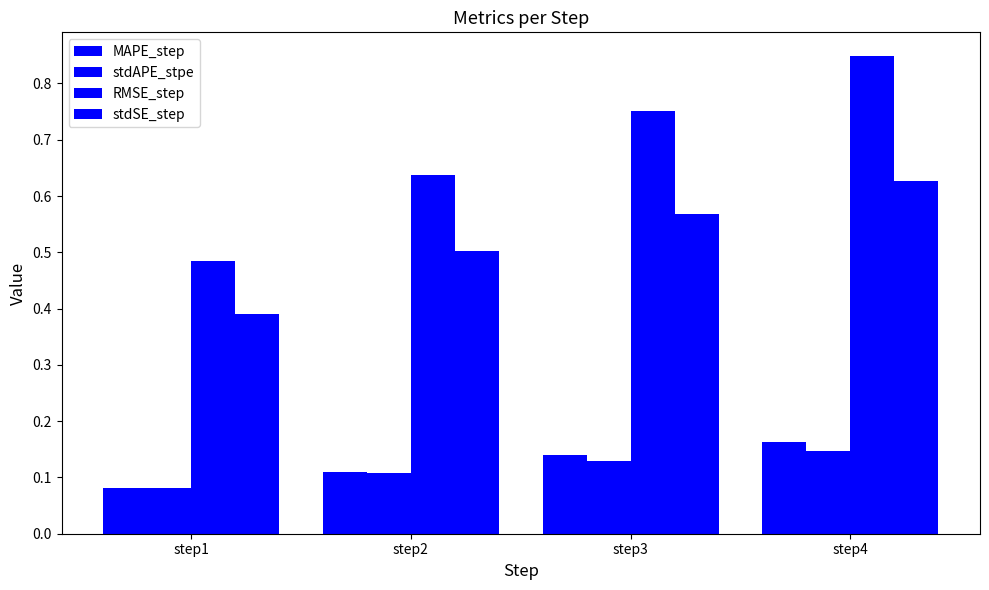

At which label does stdSE_step reach its peak?

step4